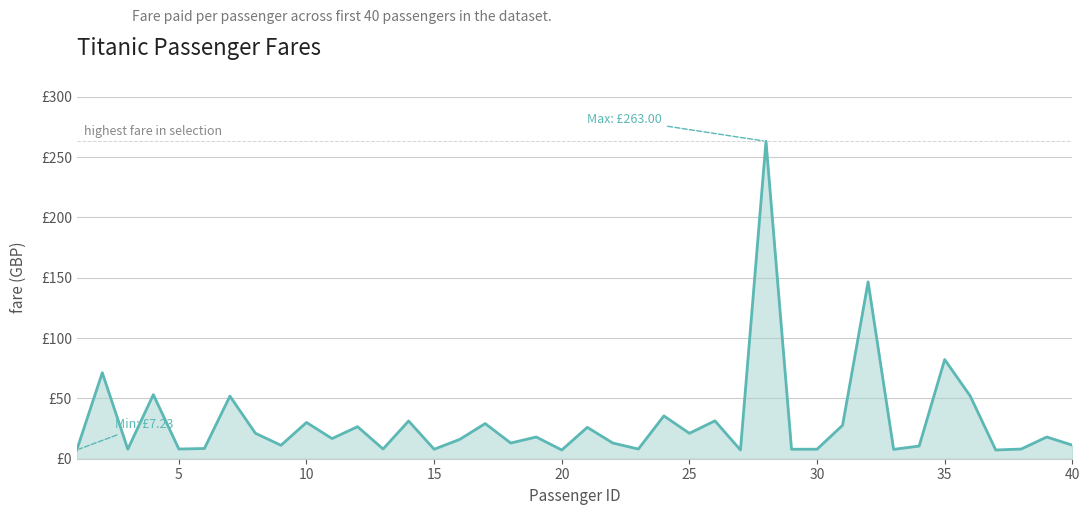

Is this an area chart (filled region under the line)?

Yes